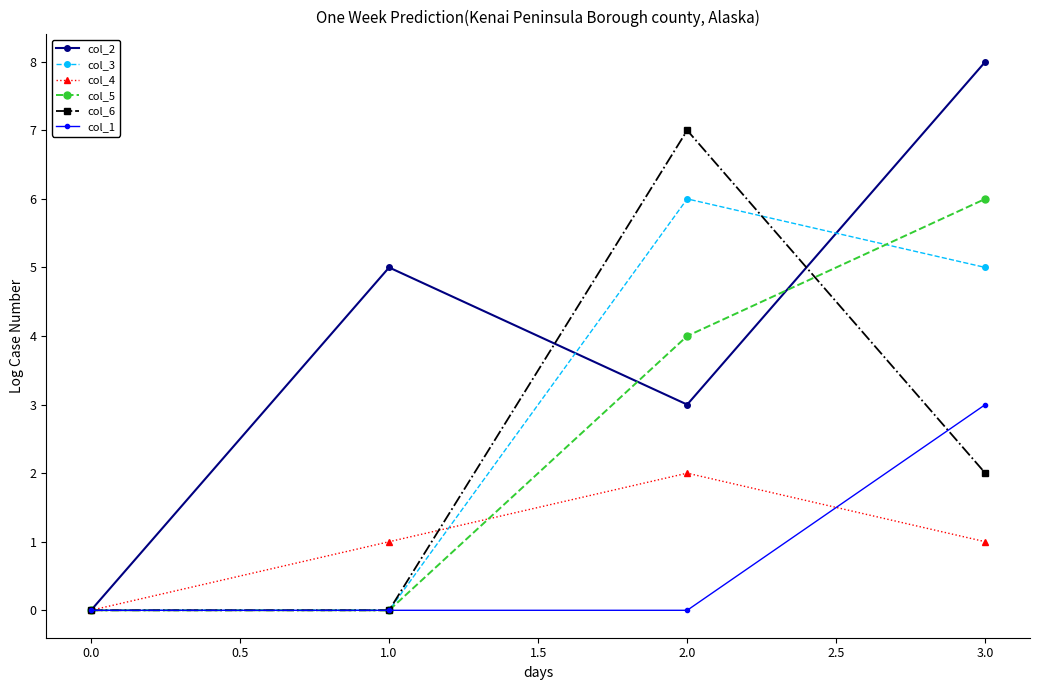

How many series are shown in this chart?

6